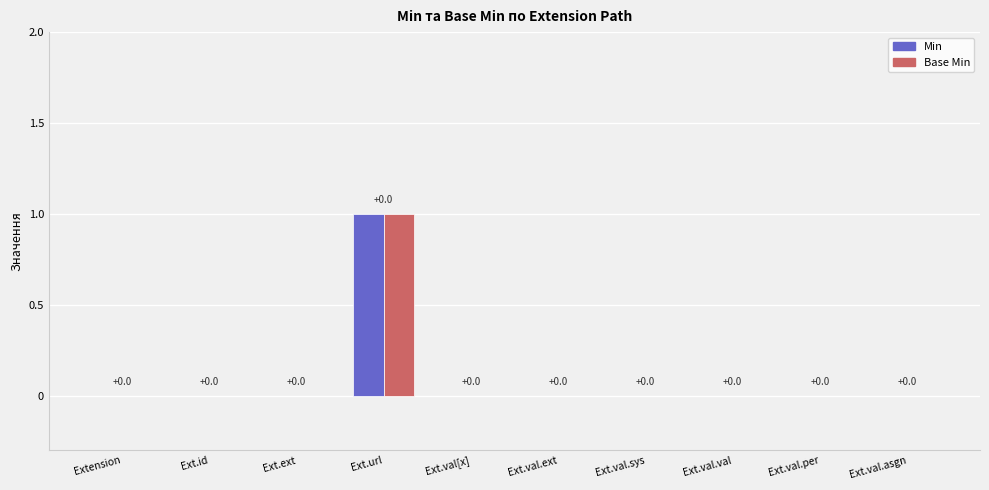

How many data points does each series have?

10